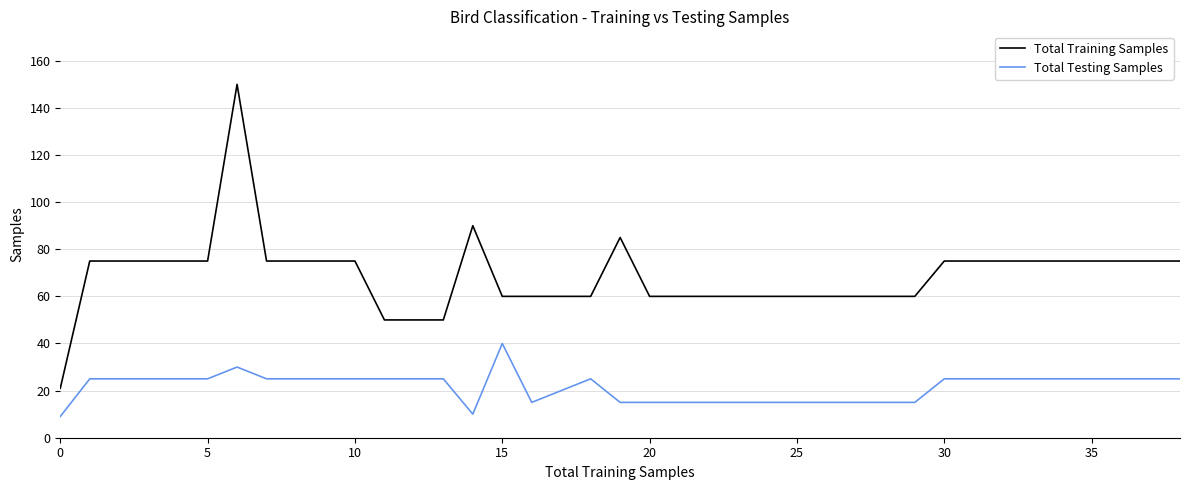

Which series has the largest total across all categories?

Total Training Samples